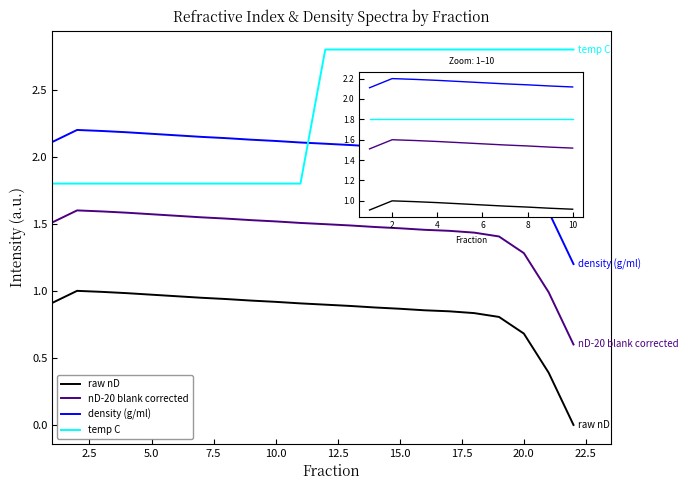

Is this an area chart (filled region under the line)?

No